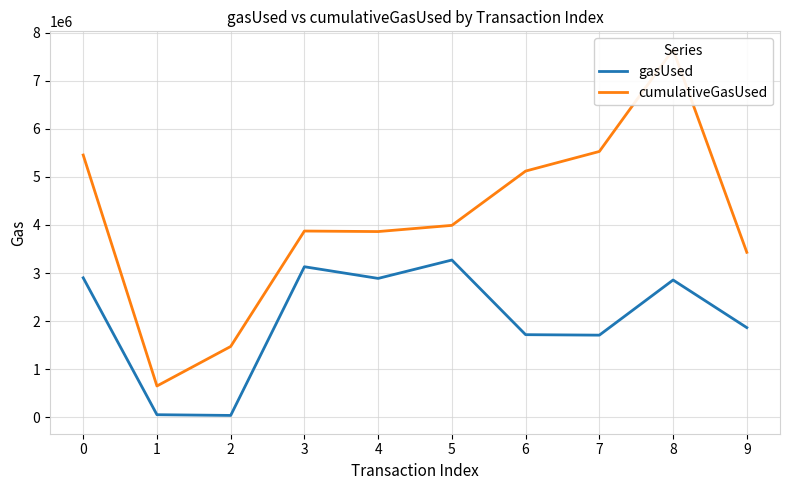

Which series has the largest total across all categories?

cumulativeGasUsed